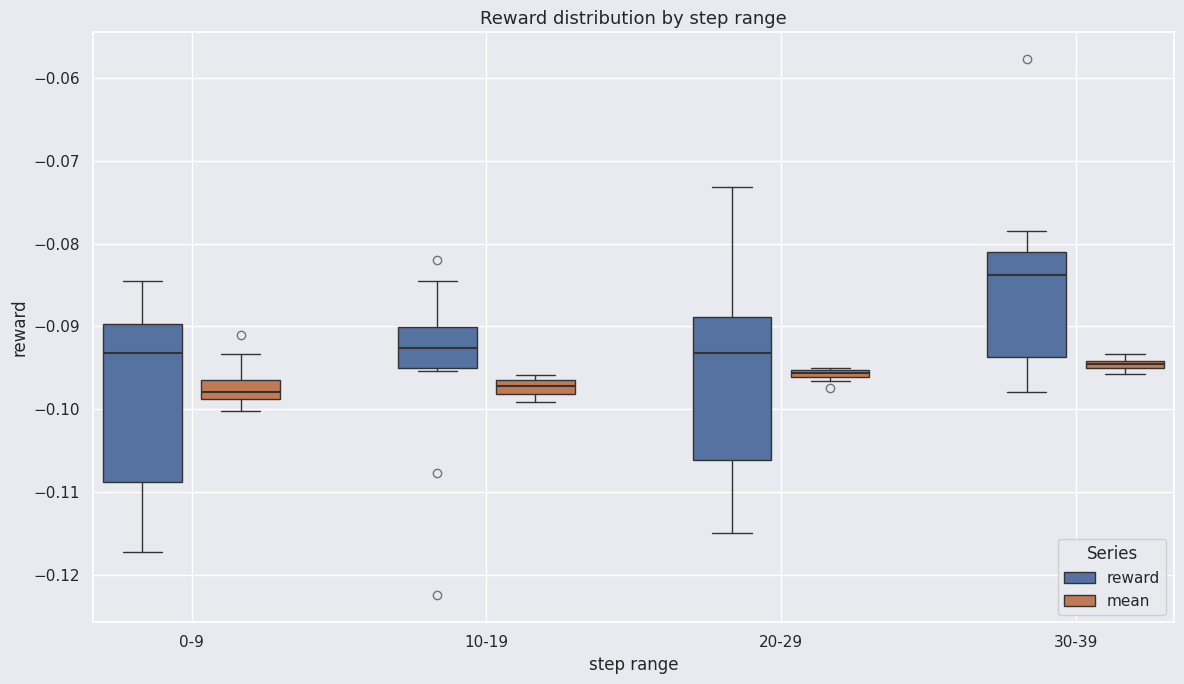

Where is the lower edge of the box for 30-39 (reward) on the y-axis? The values are not printed on the chart, so give them approximately, as read against the axis.

-0.094